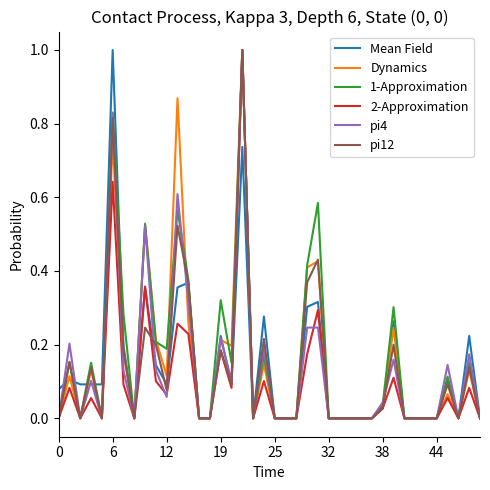

What are all the series names shown in the legend?

Mean Field, Dynamics, 1-Approximation, 2-Approximation, pi4, pi12